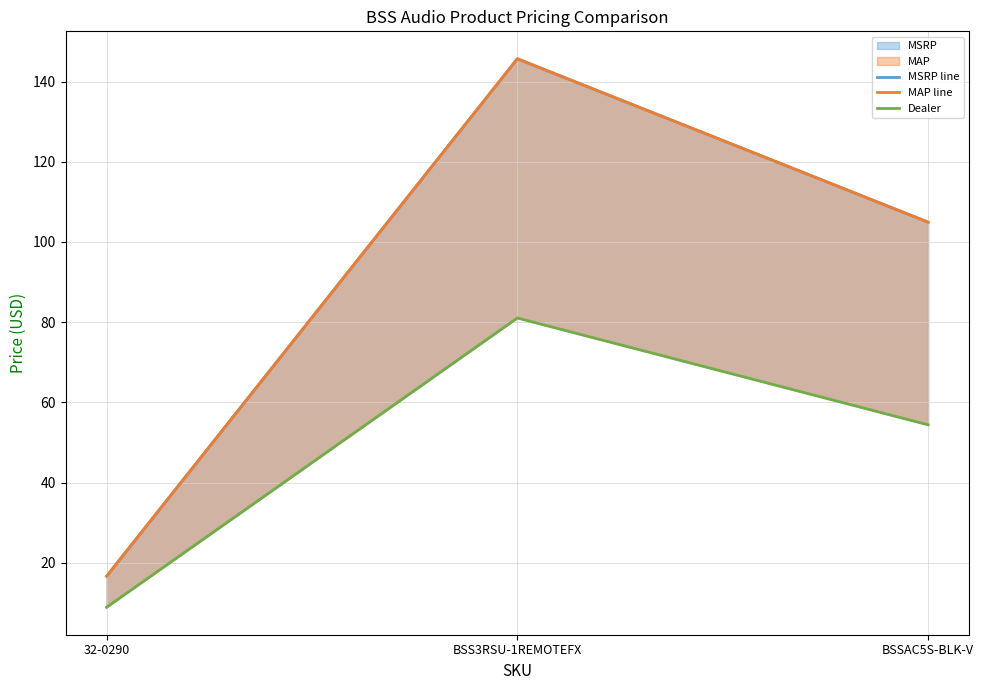

Is the value of MSRP line at 32-0290 greater than the value of Dealer at 32-0290?

Yes